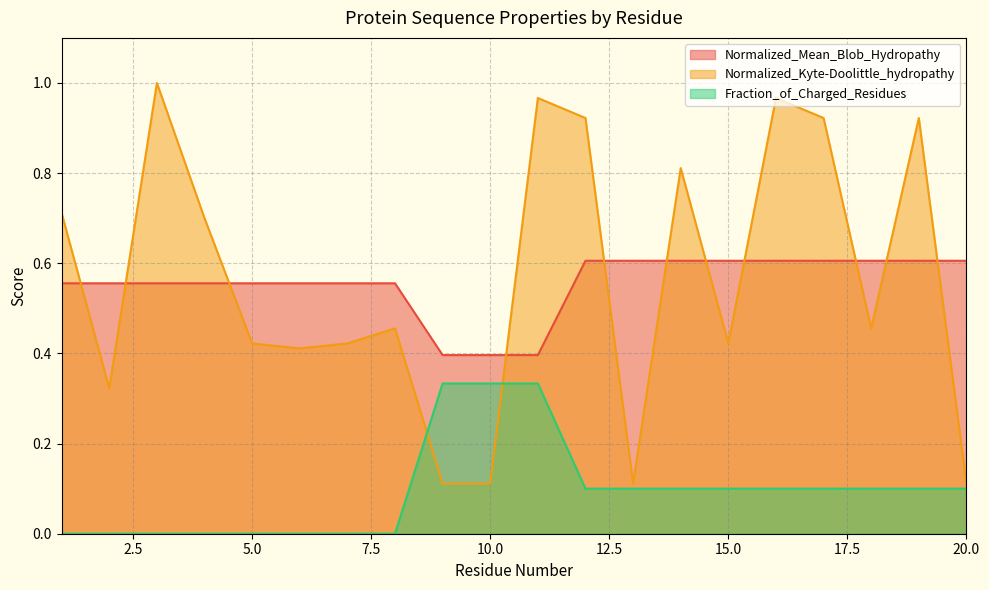

Which label corresponds to the smallest value in the chart?

1